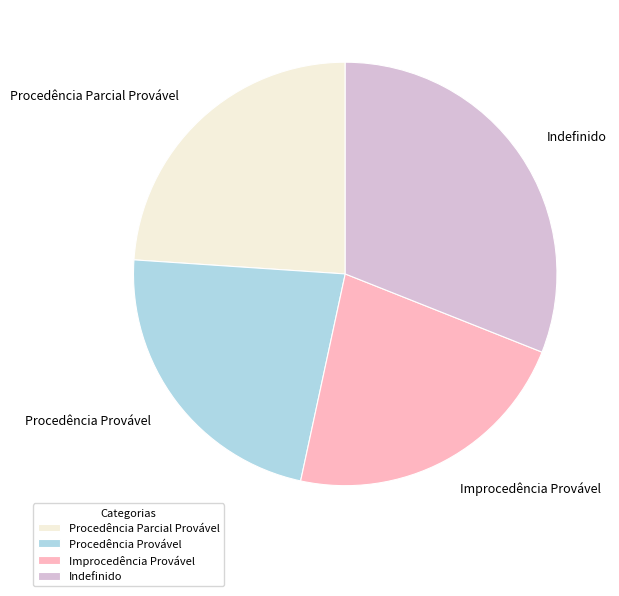

Do Improcedência Provável and Procedência Parcial Provável together represent more than half of the pie?

No